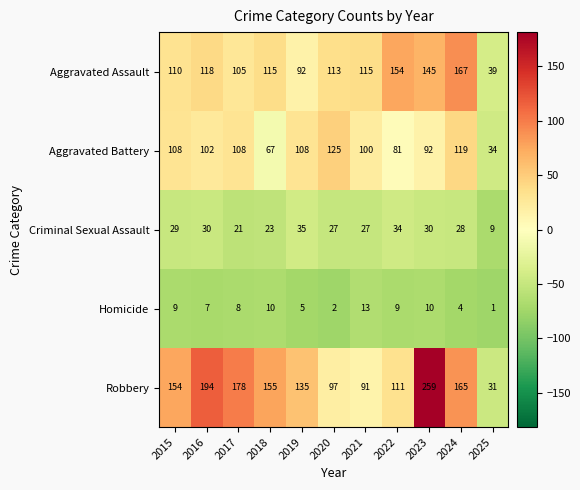

At which label is Homicide closest to 7?

2016